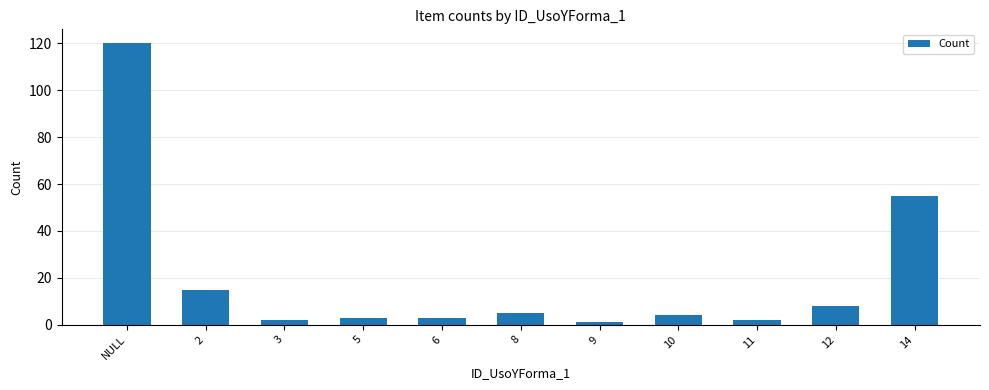

Is it true that the value at 12 is 13?

False